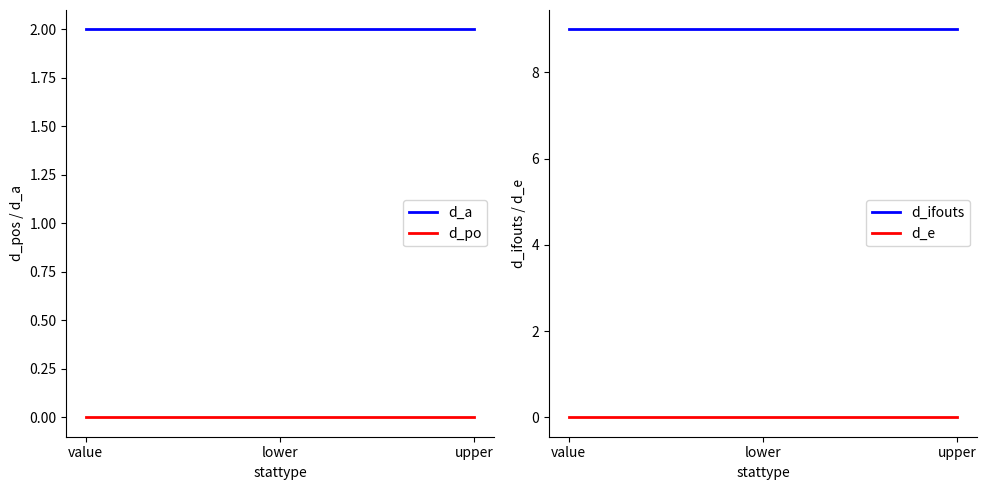

The d_ifouts series shows 9 at upper. True or false?

True